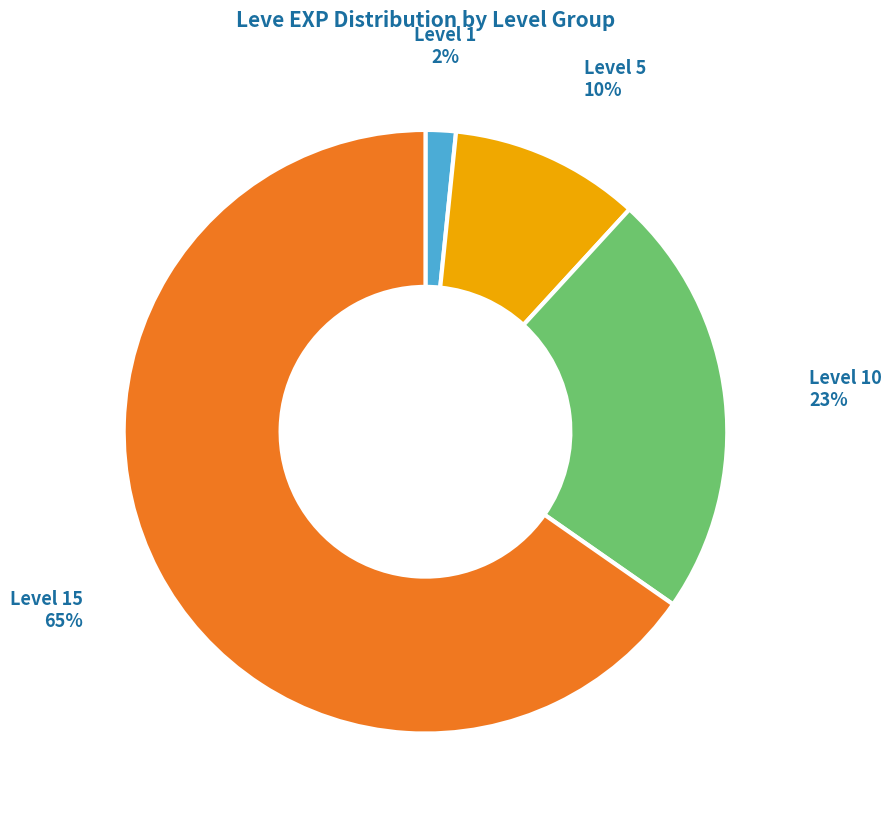

To the nearest percent, what is the average slice percentage?

25%